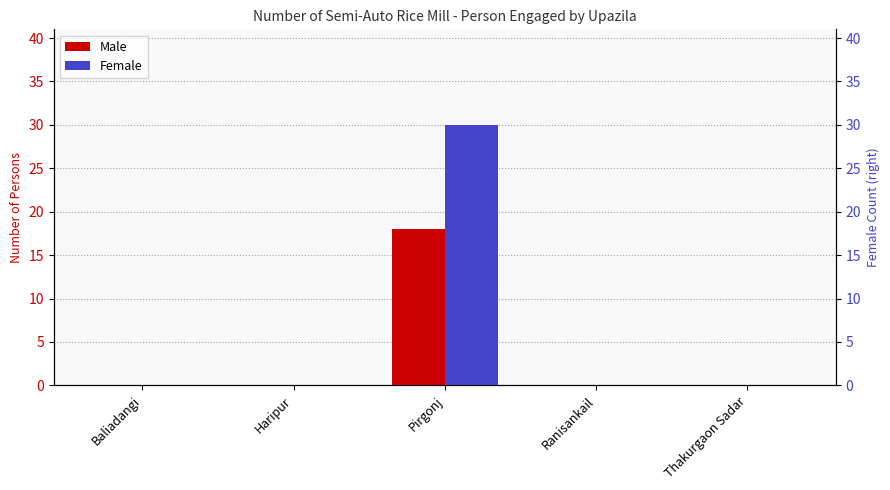

Where is Male nearest to the value 9?

Baliadangi